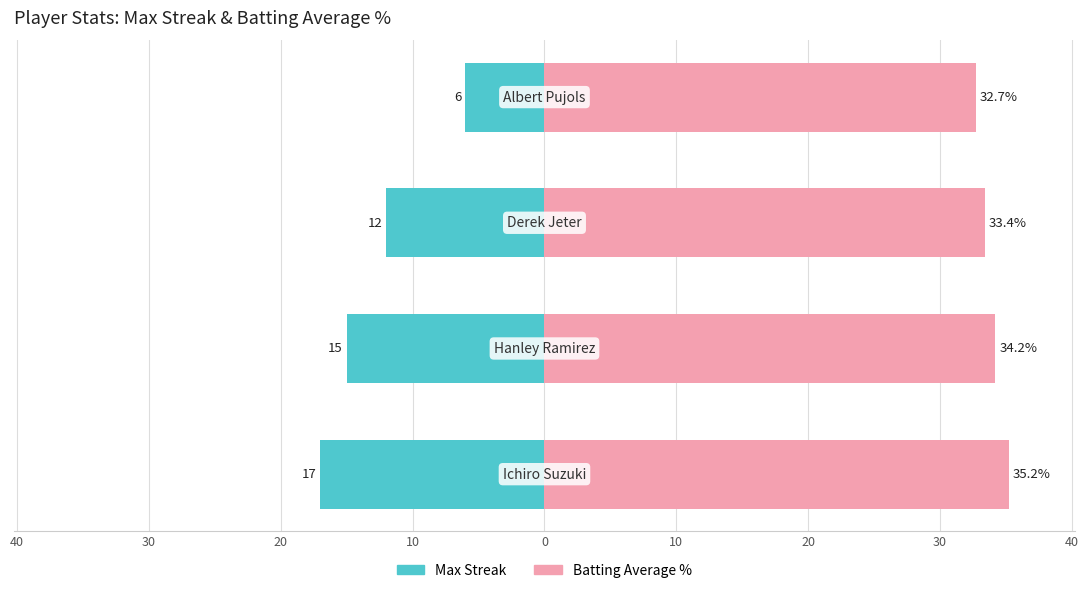

Between 30 and 40, which is larger?

30